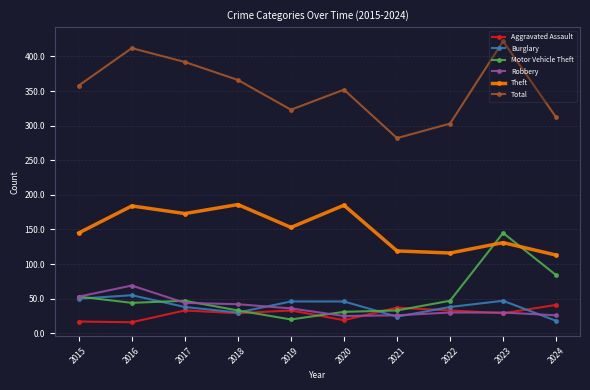

True or false: Burglary and Theft cross at least once.

False